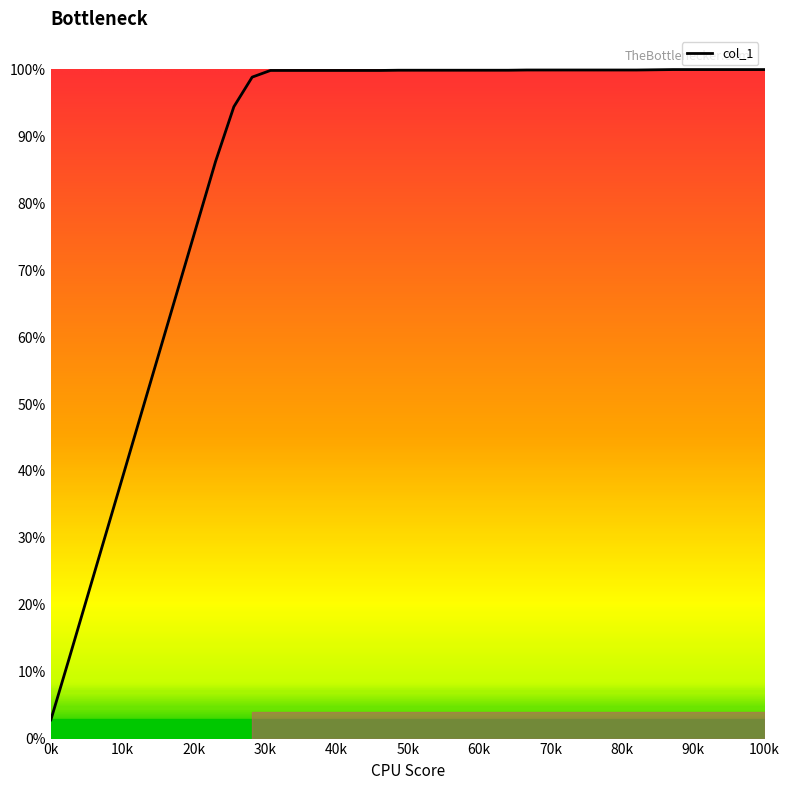

What is the greatest value displayed?

100.0